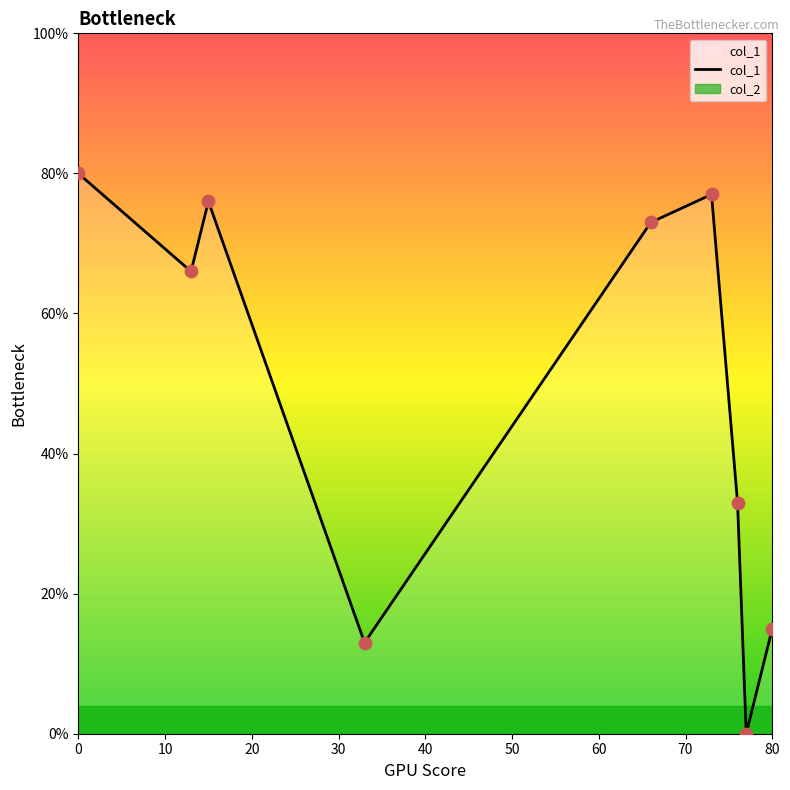

Is it true that col_1 equals 15 at 80?

True